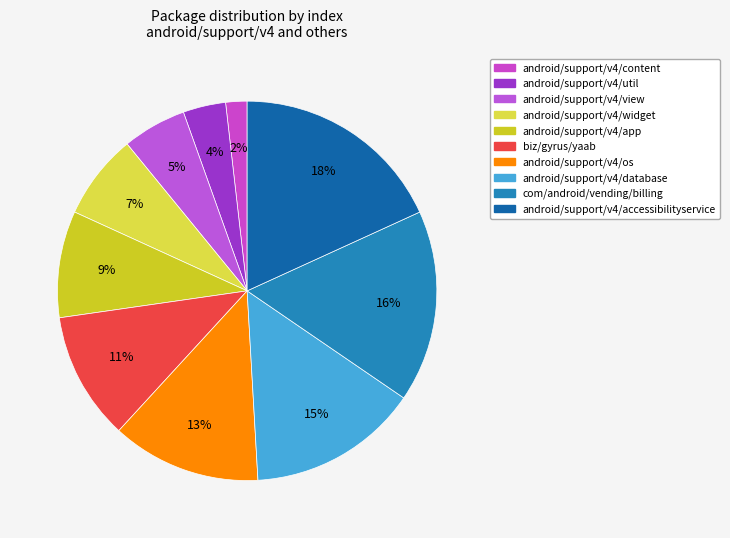

Which category has the smallest portion of the pie?

android/support/v4/content